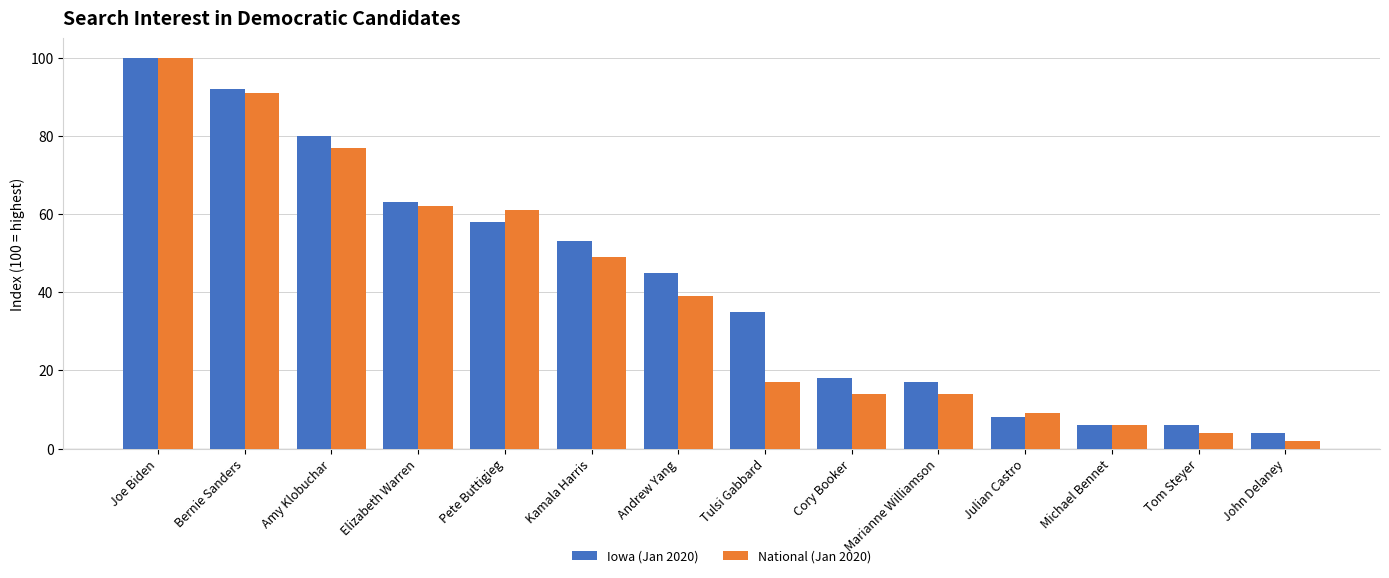

How many distinct data groups are displayed?

2